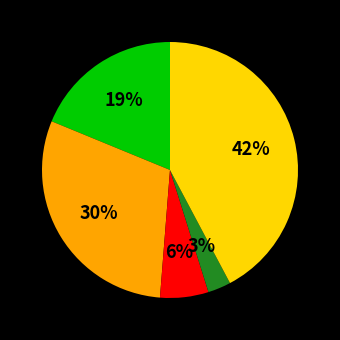

Does any single category account for the majority?

No